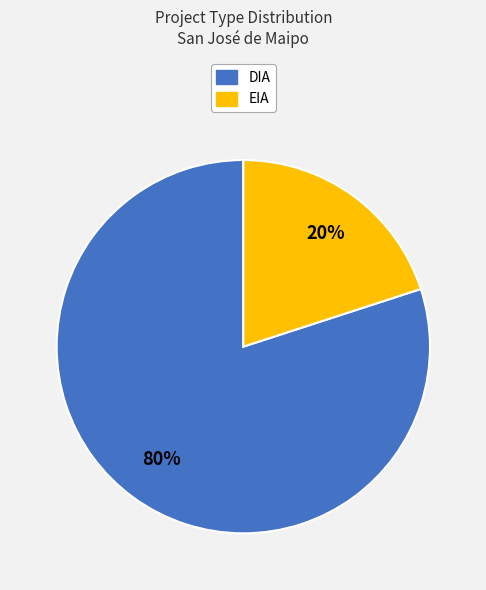

Does DIA represent more than half of the total?

Yes